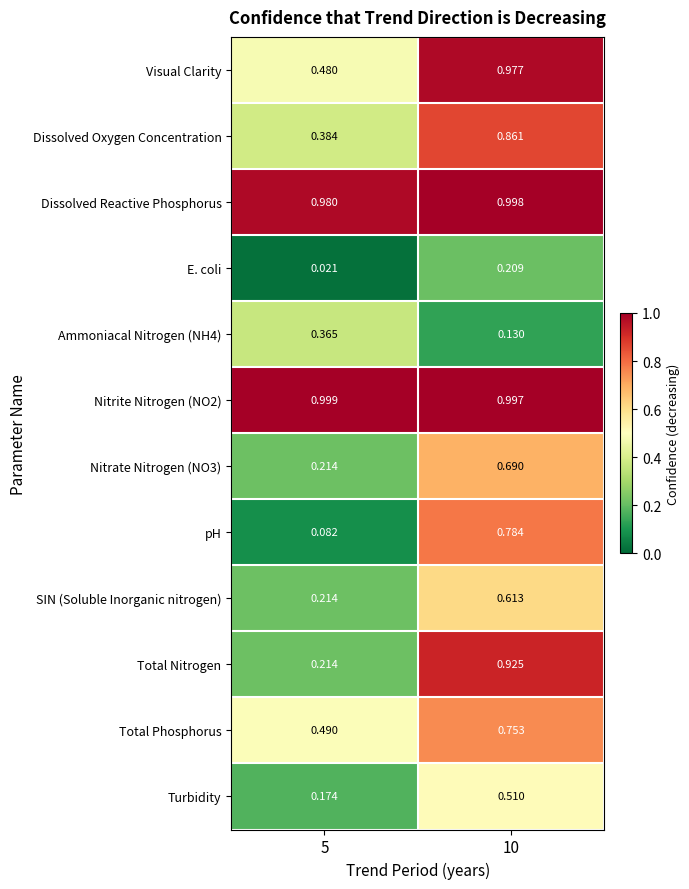

Which series changed the most between 5 and 10?

Total Nitrogen